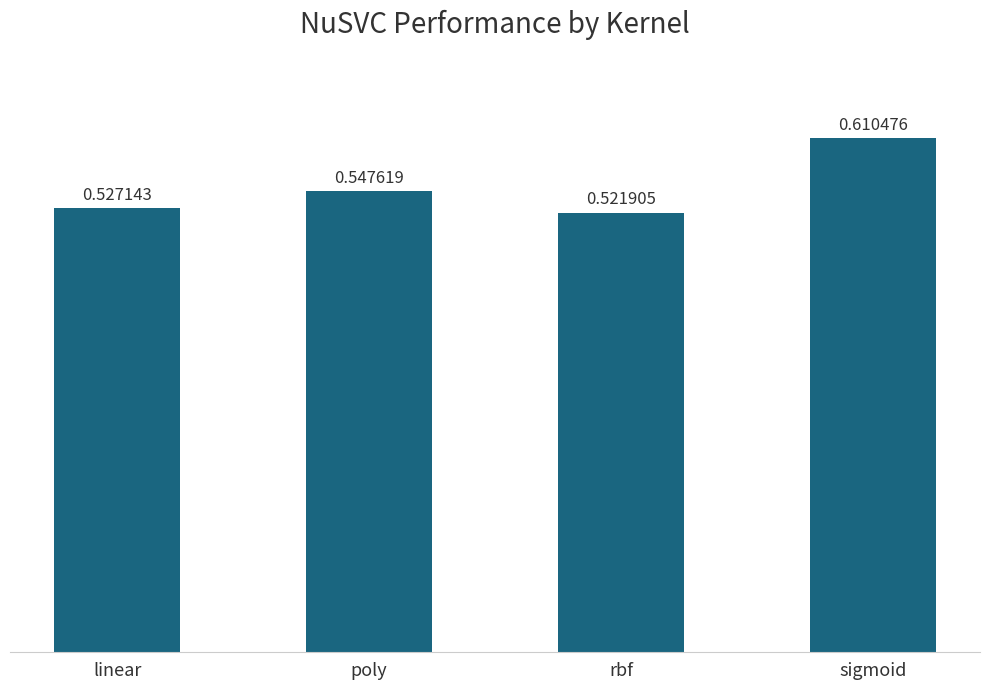

At which label is the value closest to 0?

rbf